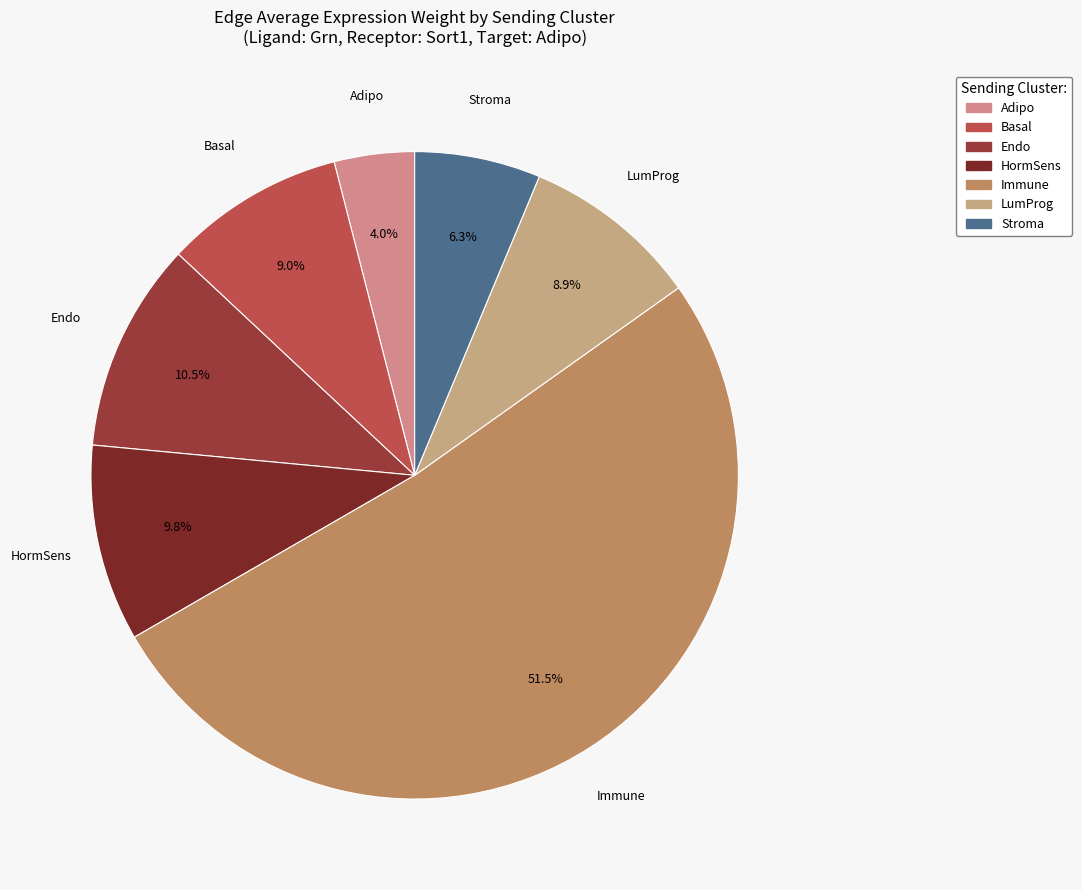

What is the ratio of the value at Adipo to the value at Endo?

0.4